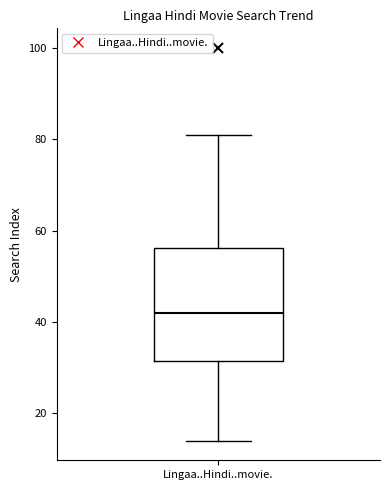

Where is the lower edge of the box for Lingaa..Hindi..movie. on the y-axis? The values are not printed on the chart, so give them approximately, as read against the axis.

32